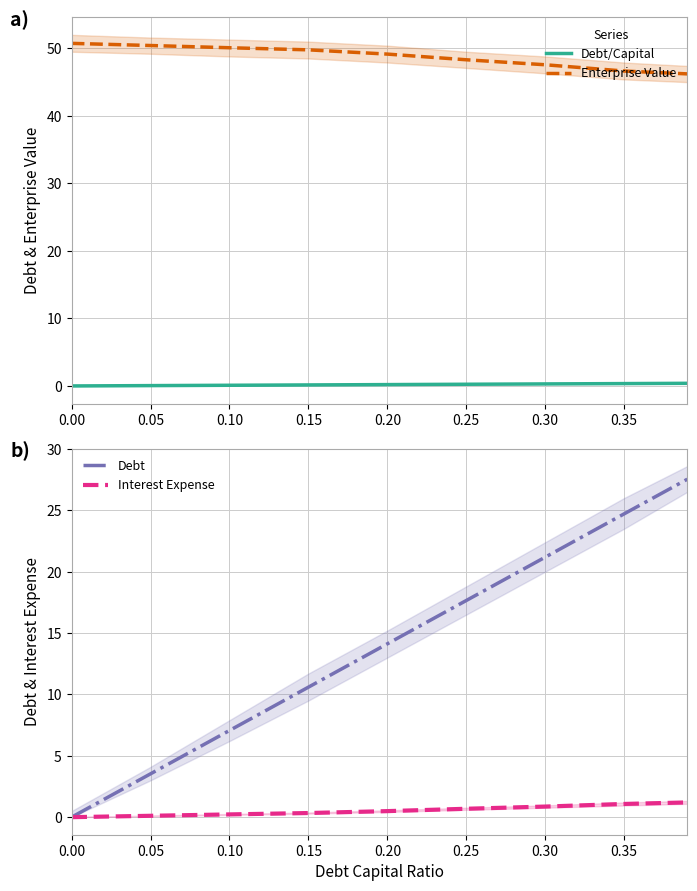

Between 0.05 and 0.10, which is larger?

0.10